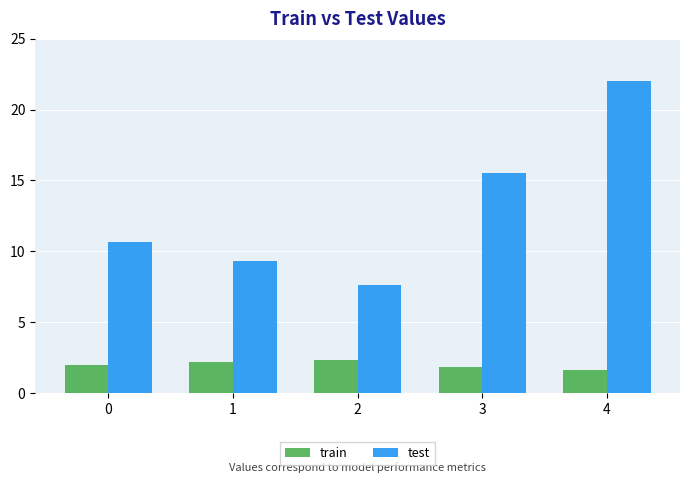

List the series in order of their overall mean, lowest first.

train, test